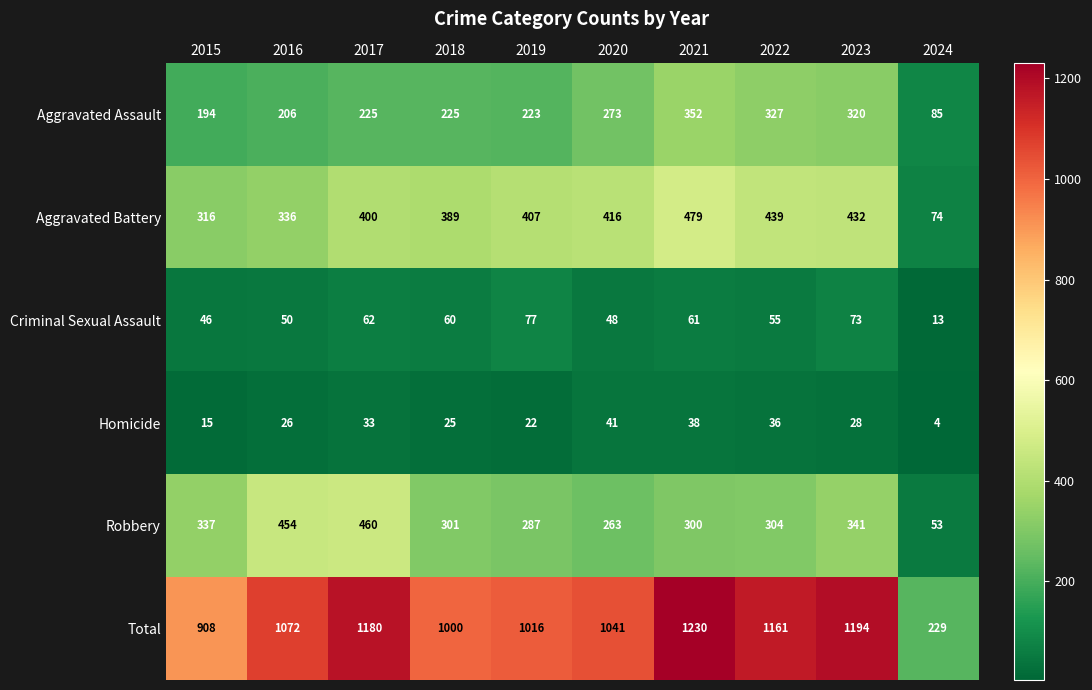

Which series has the largest total across all categories?

Total